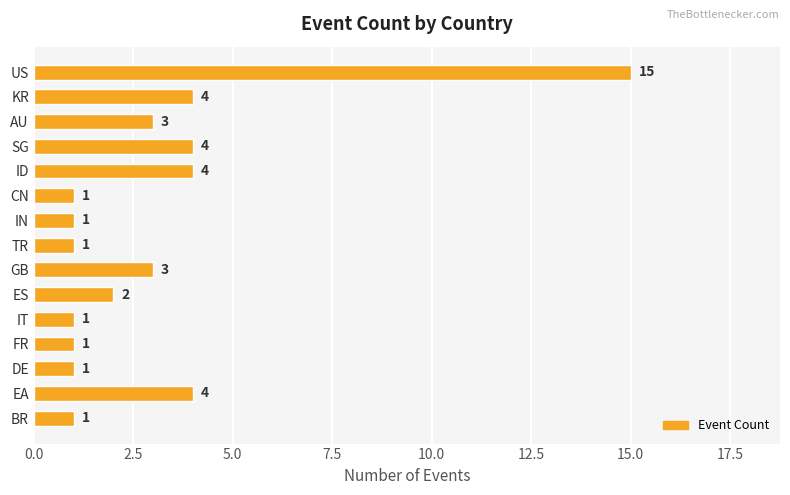

What is the difference between the maximum and minimum values?

14